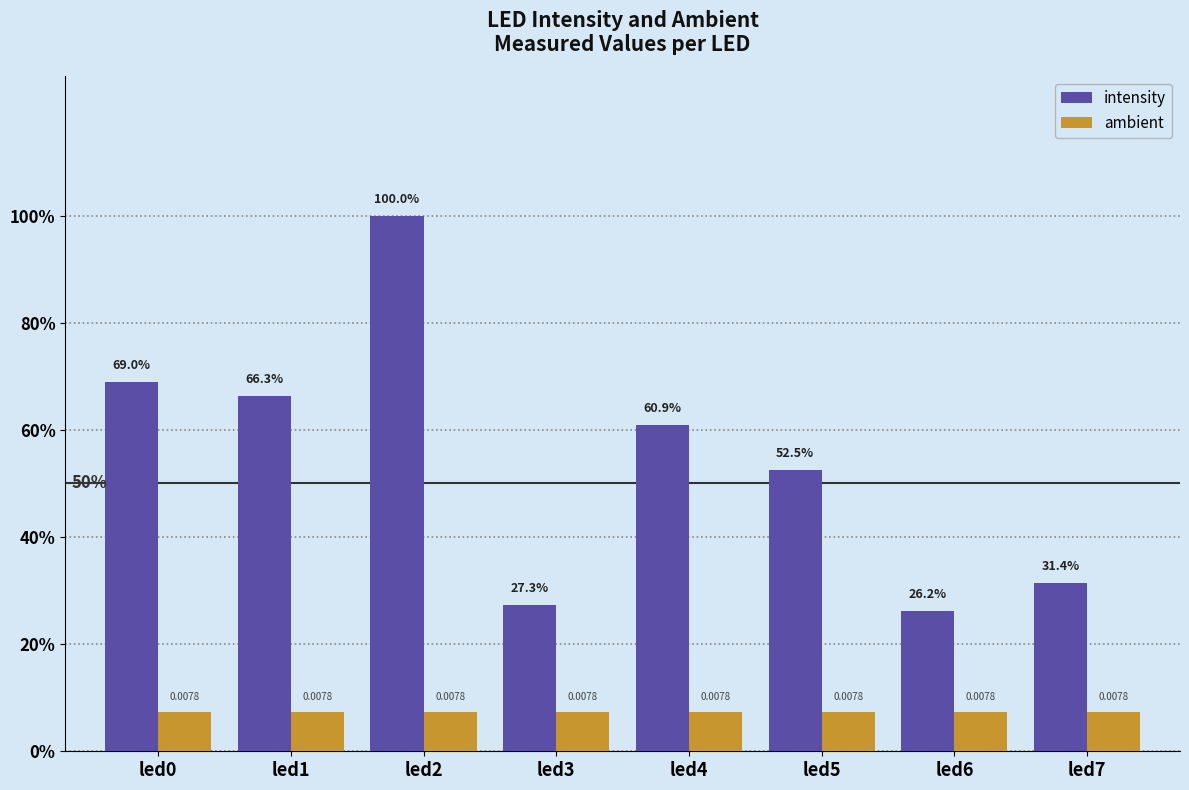

What are all the series names shown in the legend?

intensity, ambient